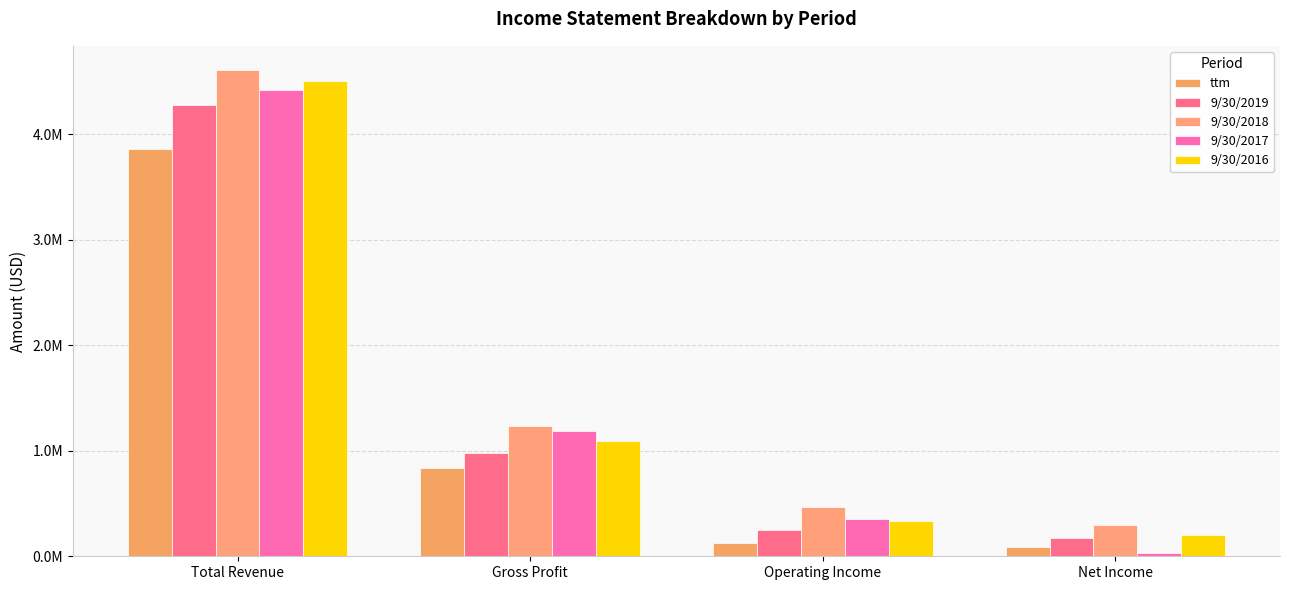

The value of 9/30/2019 at Operating Income is 244442. True or false?

True